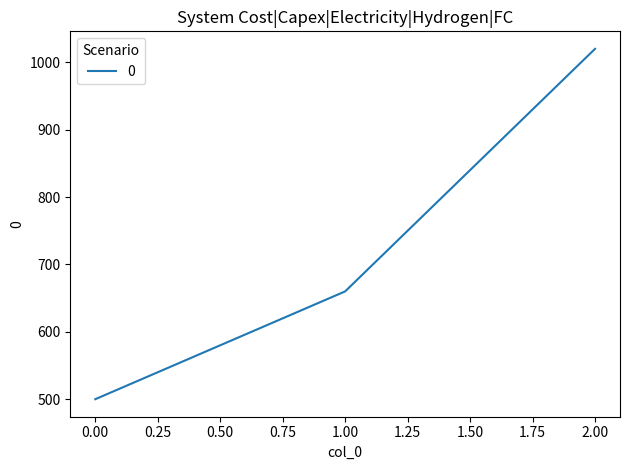

Which has a higher value, 2.00 or 0.00?

2.00